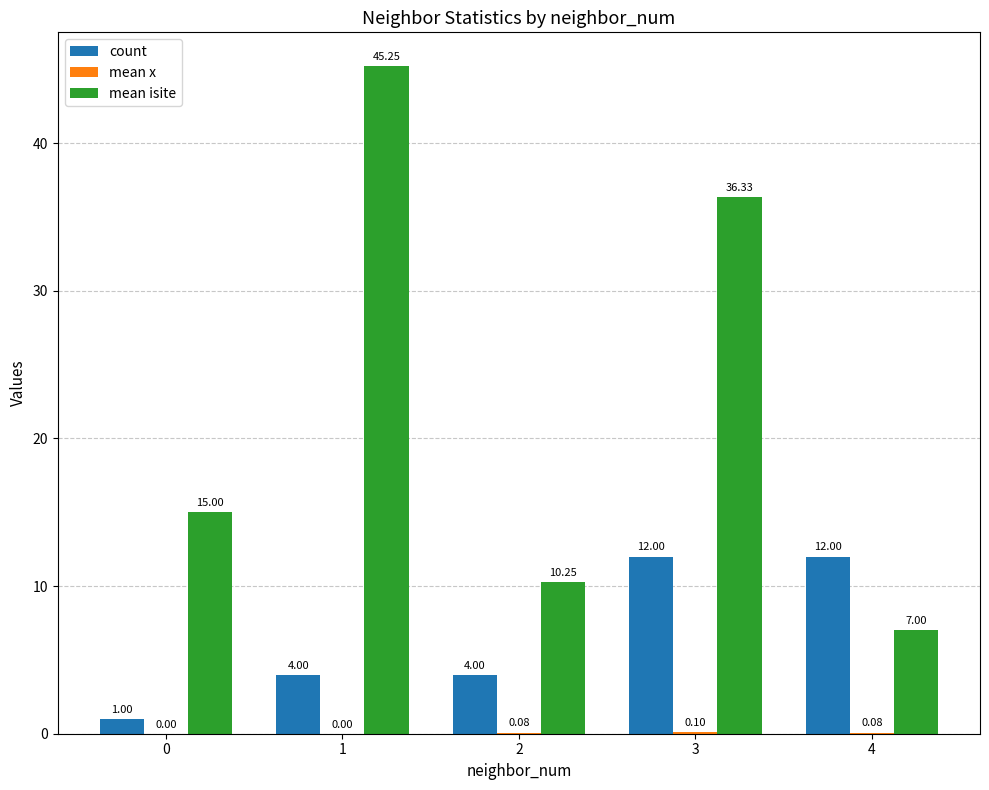

Which series changed the most between 2 and 3?

mean isite